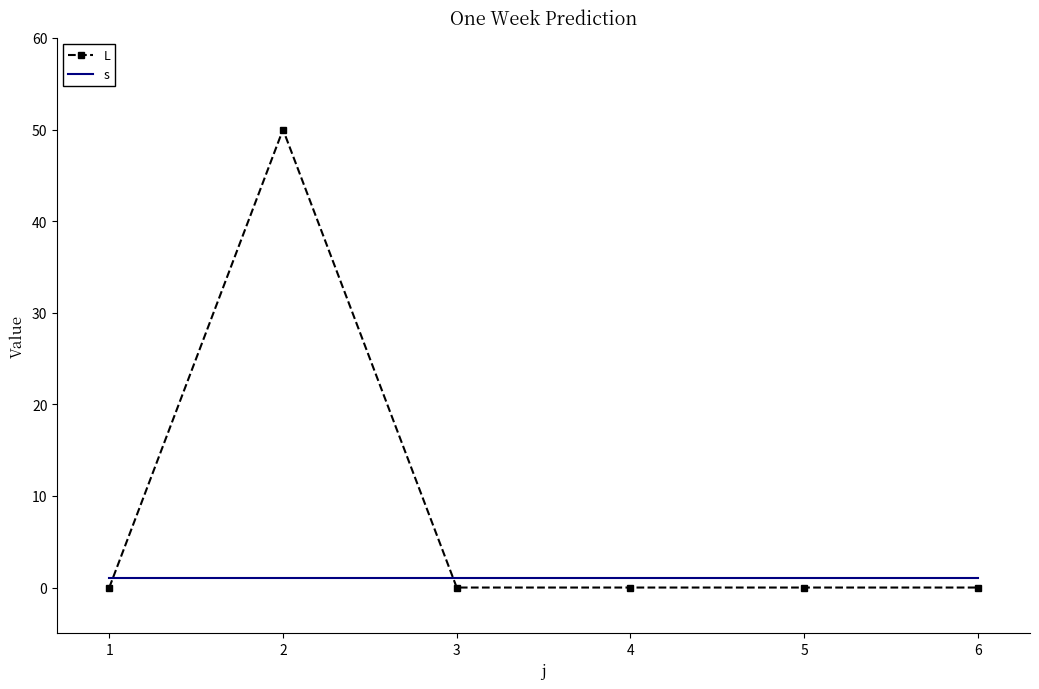

The value of L at 3 is 0. True or false?

True